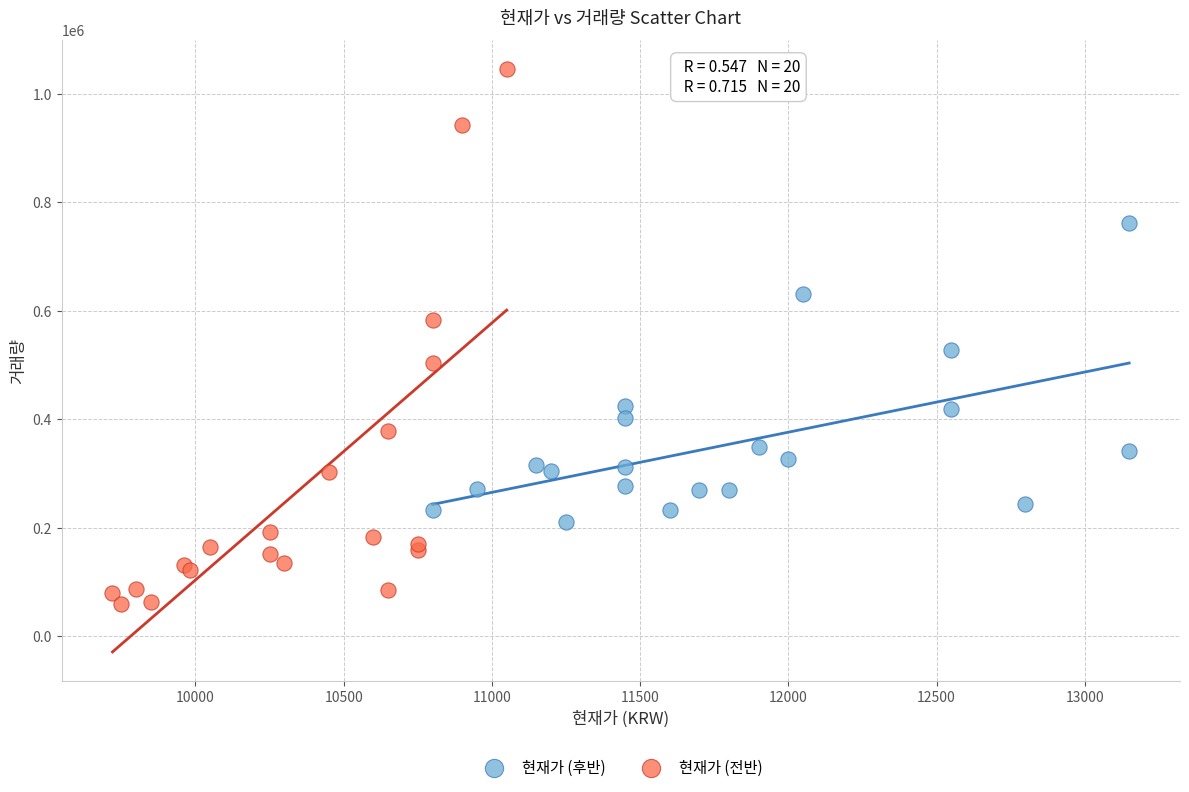

Which series contains the lowest Y value?

현재가 (전반)